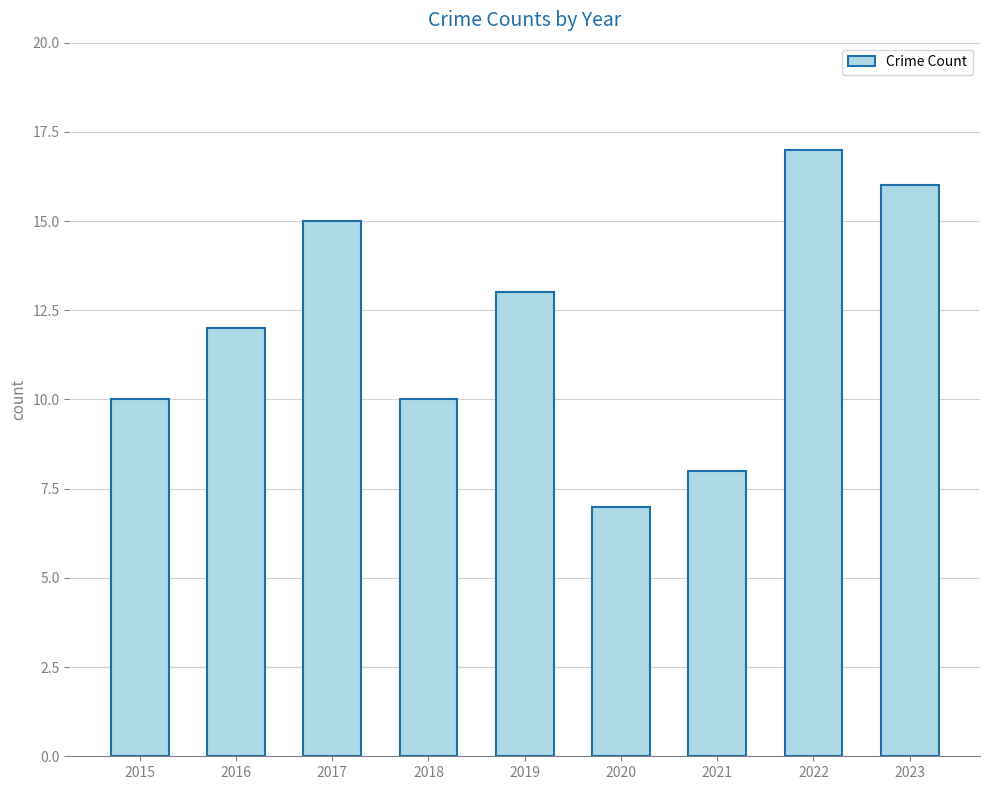

How many data points are less than 12?

4